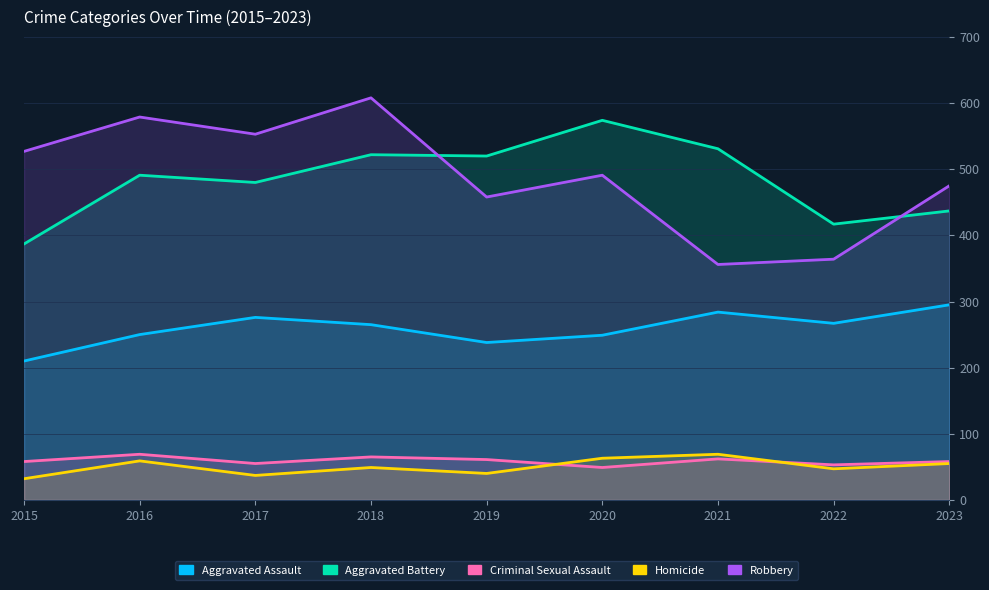

At which category is the sum across all series the highest?

2018